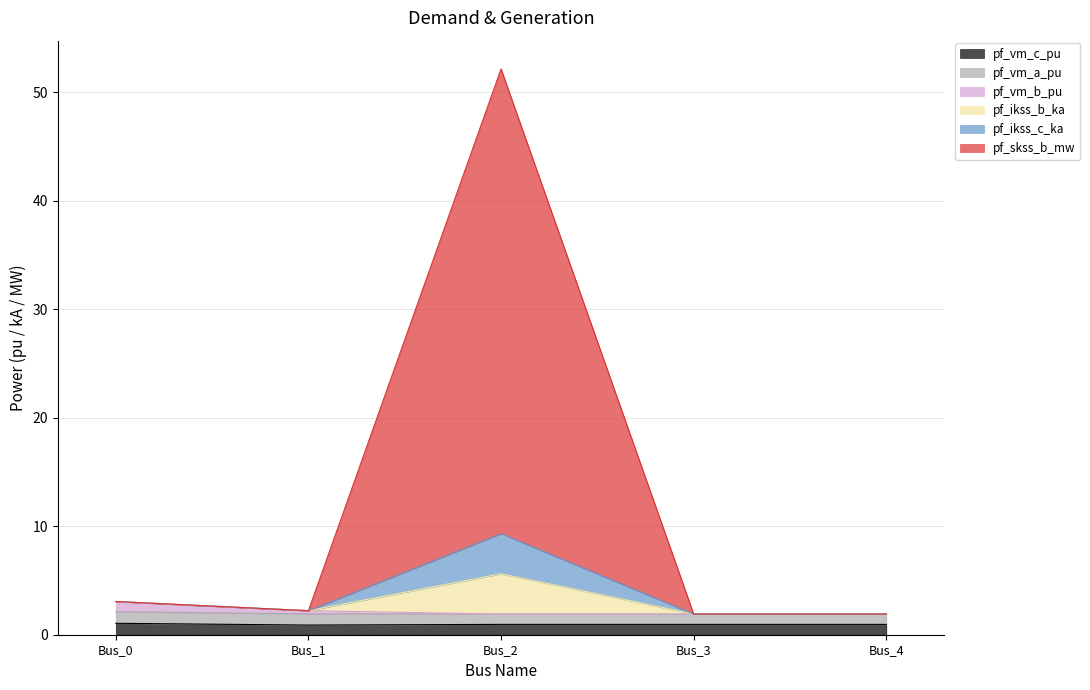

Count the pf_vm_c_pu values in the range 0 to 1.

4